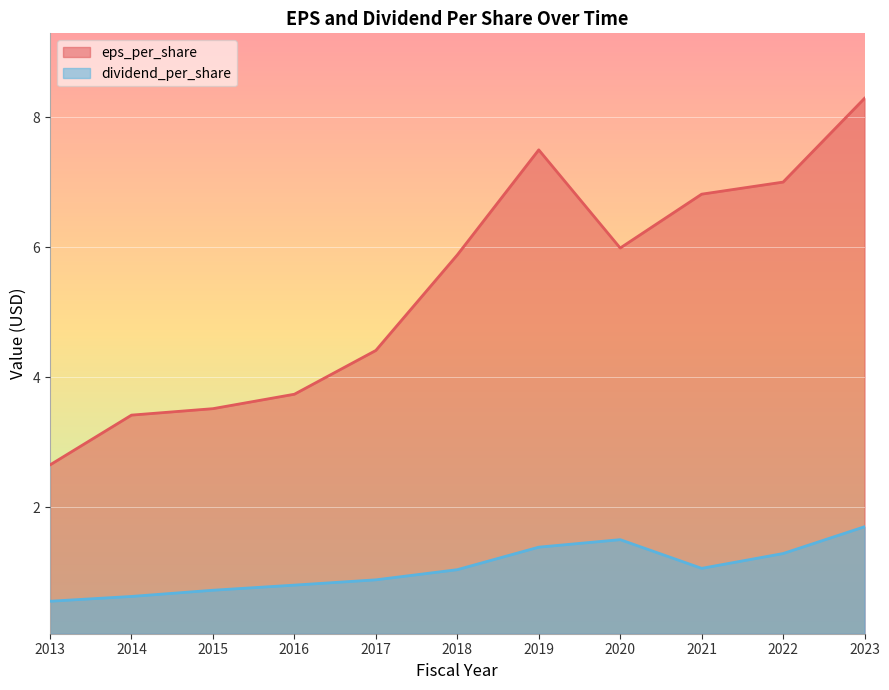

How many interior local peaks does the eps_per_share series have?

1